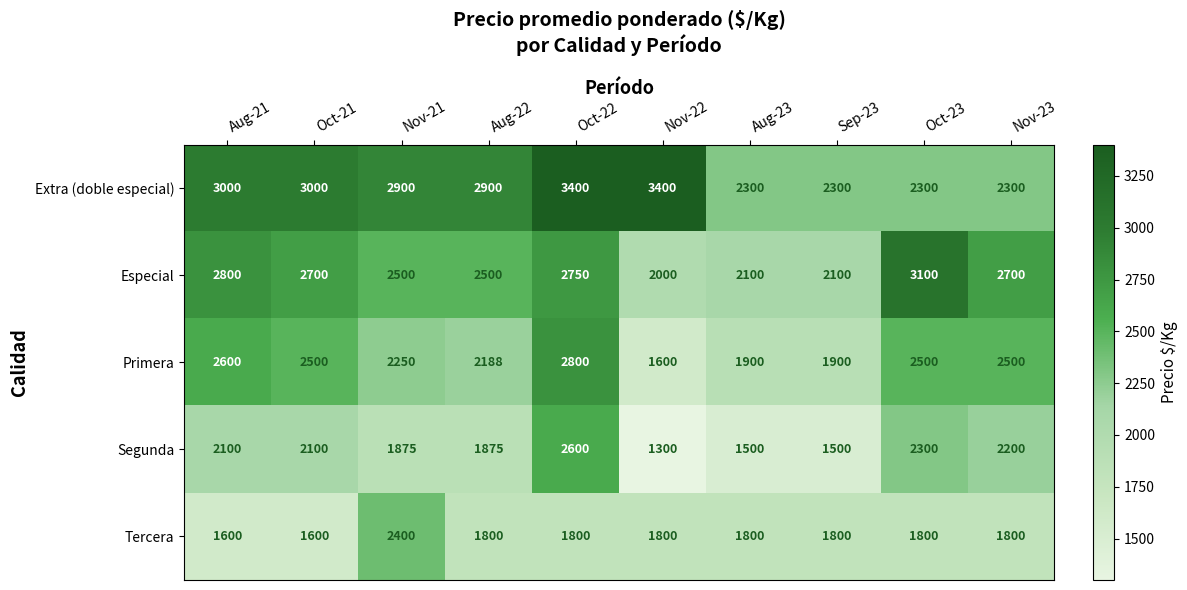

What is the total value across all series at Nov-23?

11500